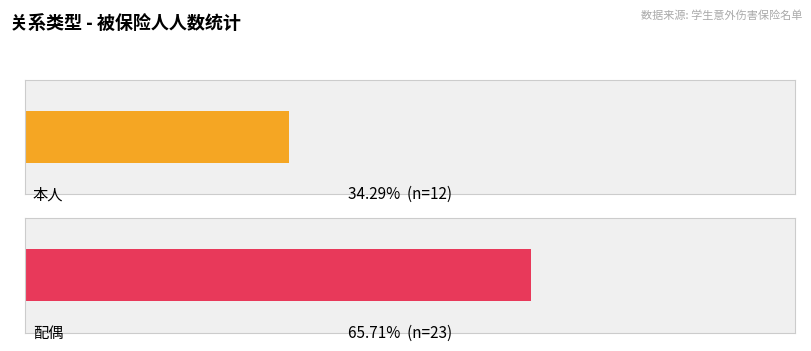

What is the label of the 2nd bar from the left?

配偶